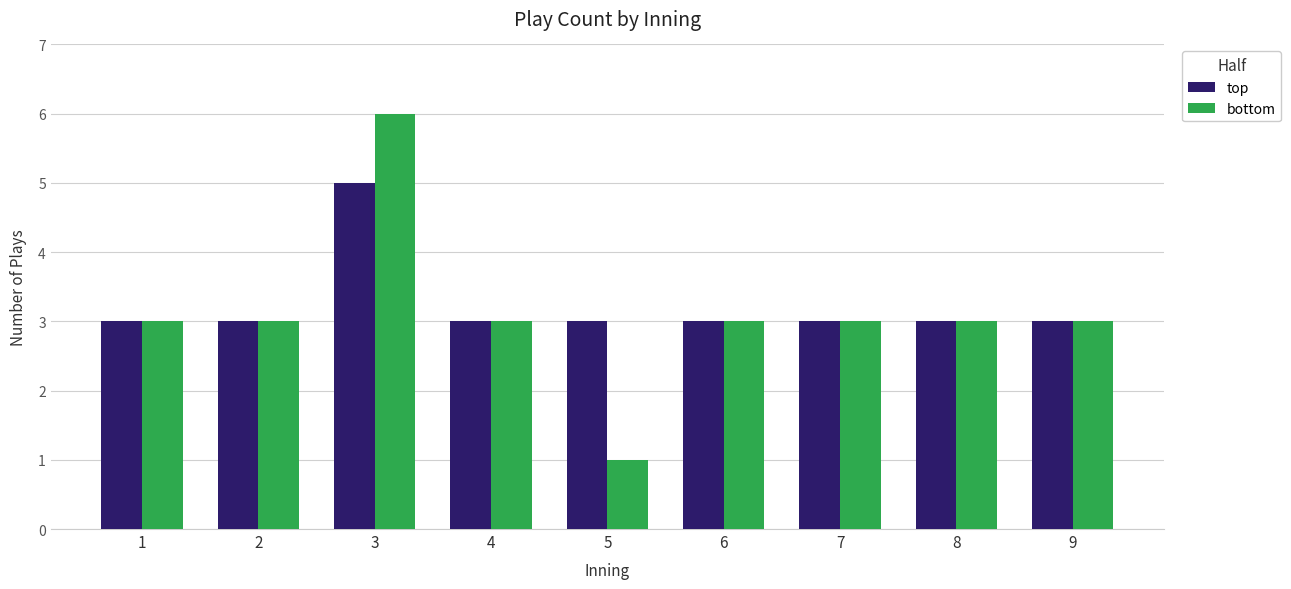

What are all the series names shown in the legend?

top, bottom